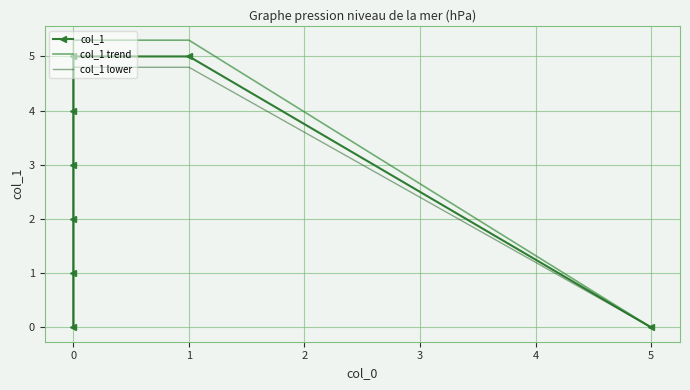

True or false: col_1 lower has a value of 2.0 at 0.

False